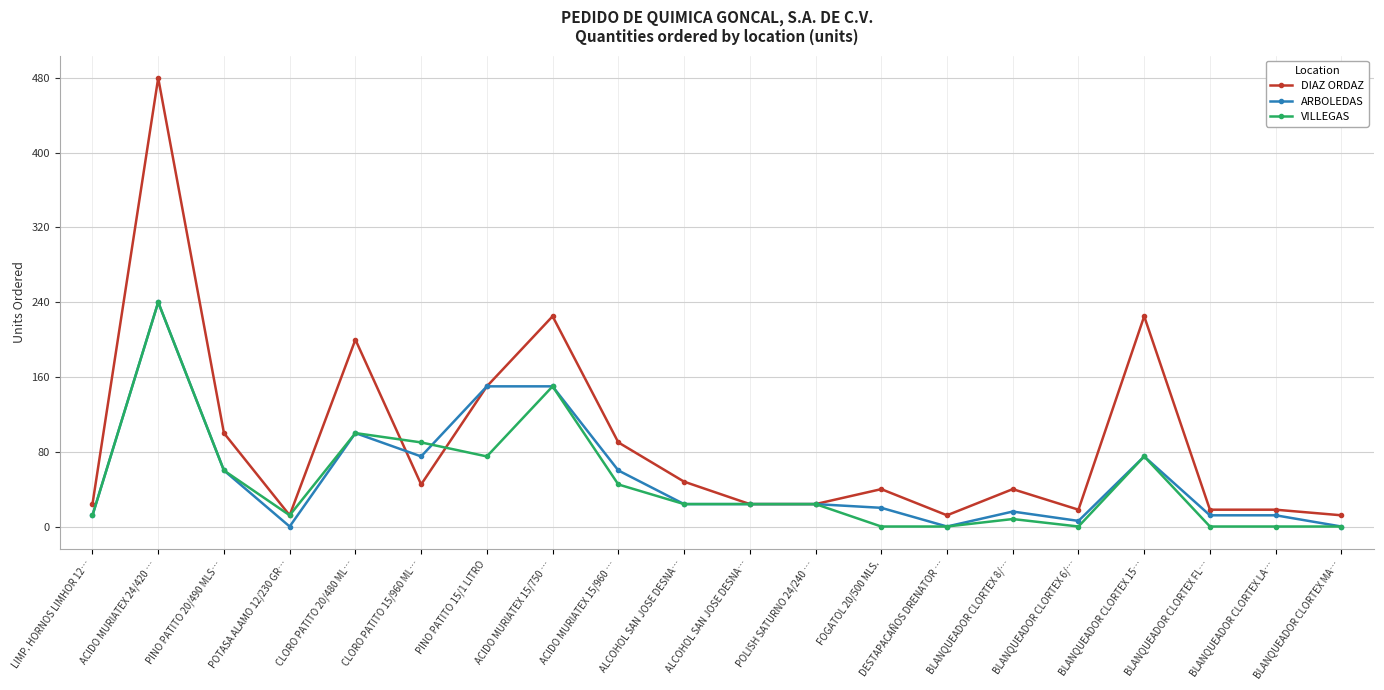

At which label is VILLEGAS closest to 120?

CLORO PATITO 20/480 ML…